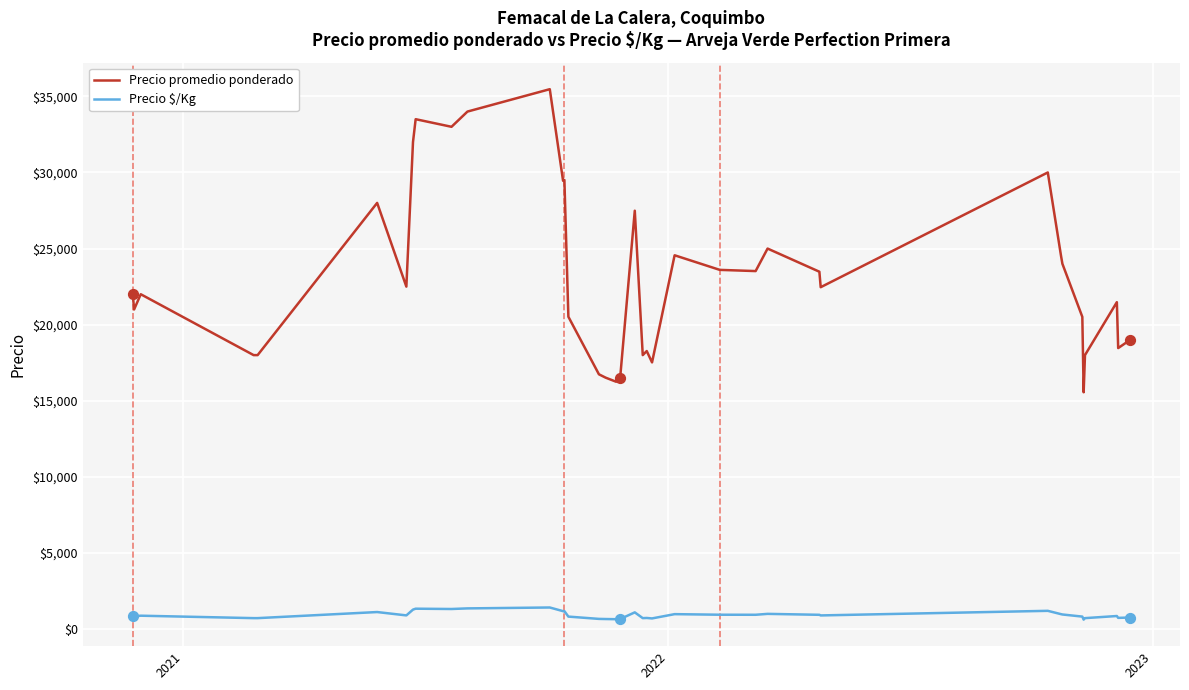

Which series has the largest total across all categories?

Precio promedio ponderado